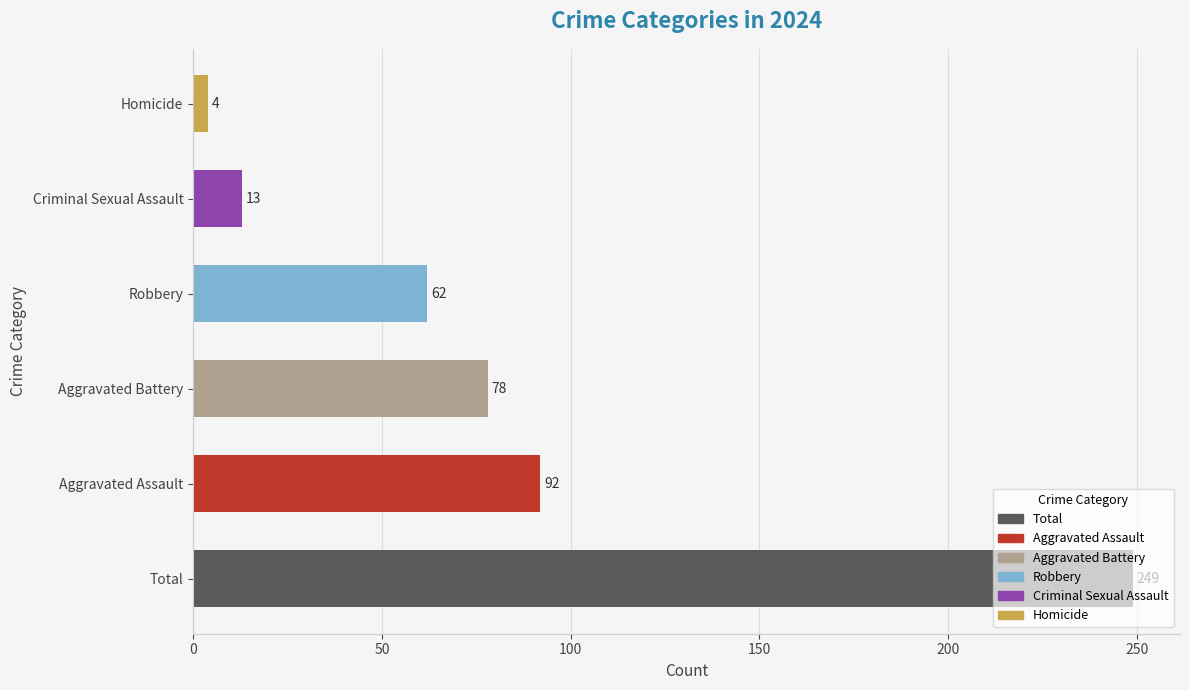

Which label corresponds to the largest value in the chart?

Total